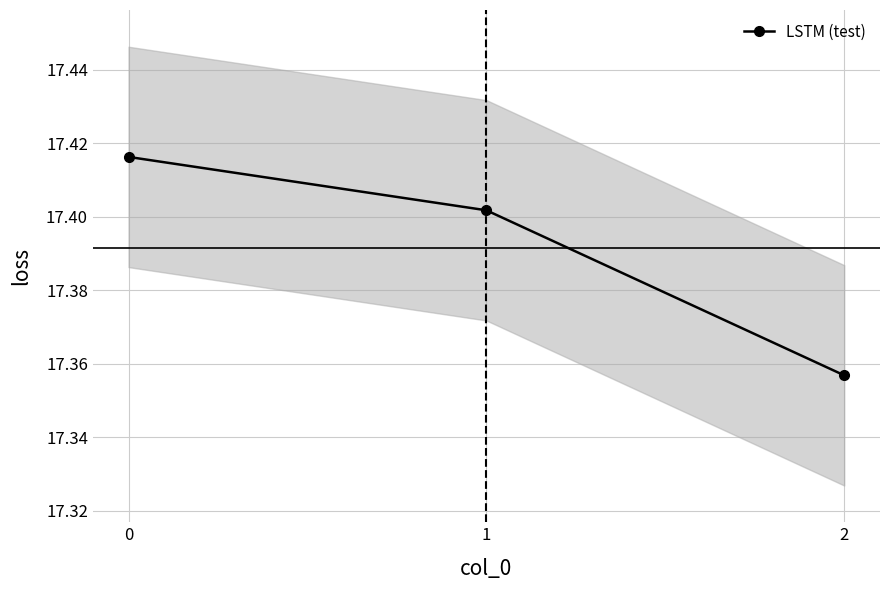

At which label is the value closest to 17?

2